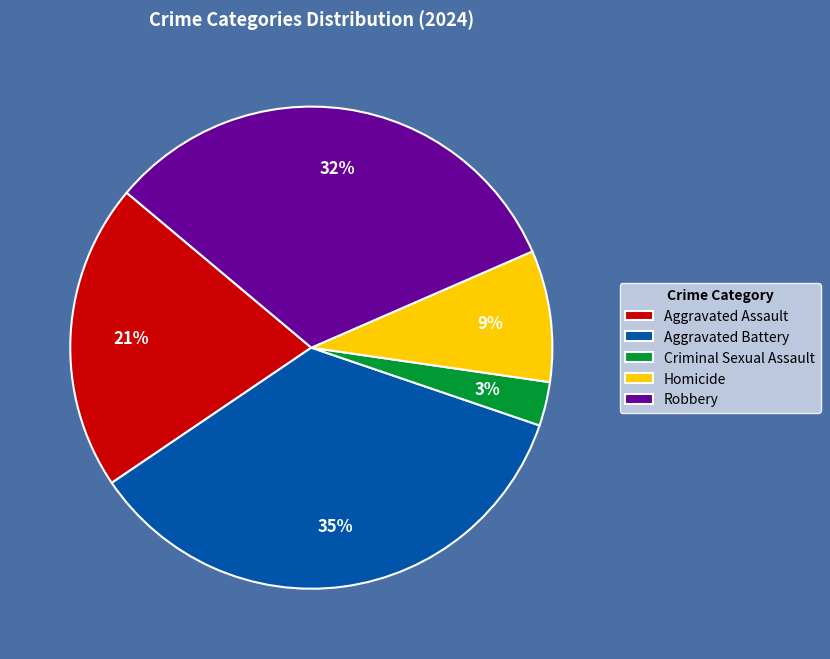

Between Robbery and Homicide, which is larger?

Robbery